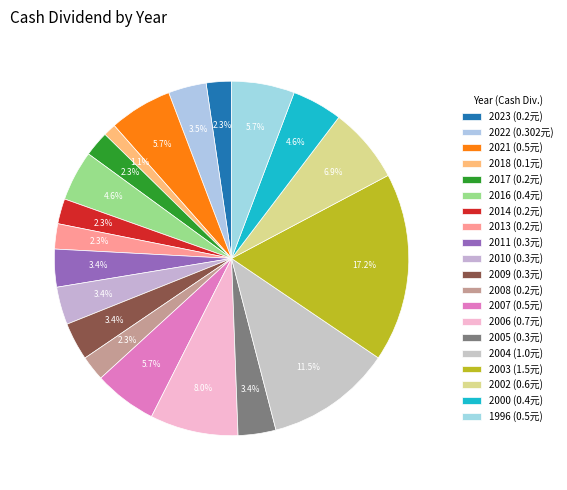

How many segments does this pie chart have?

20